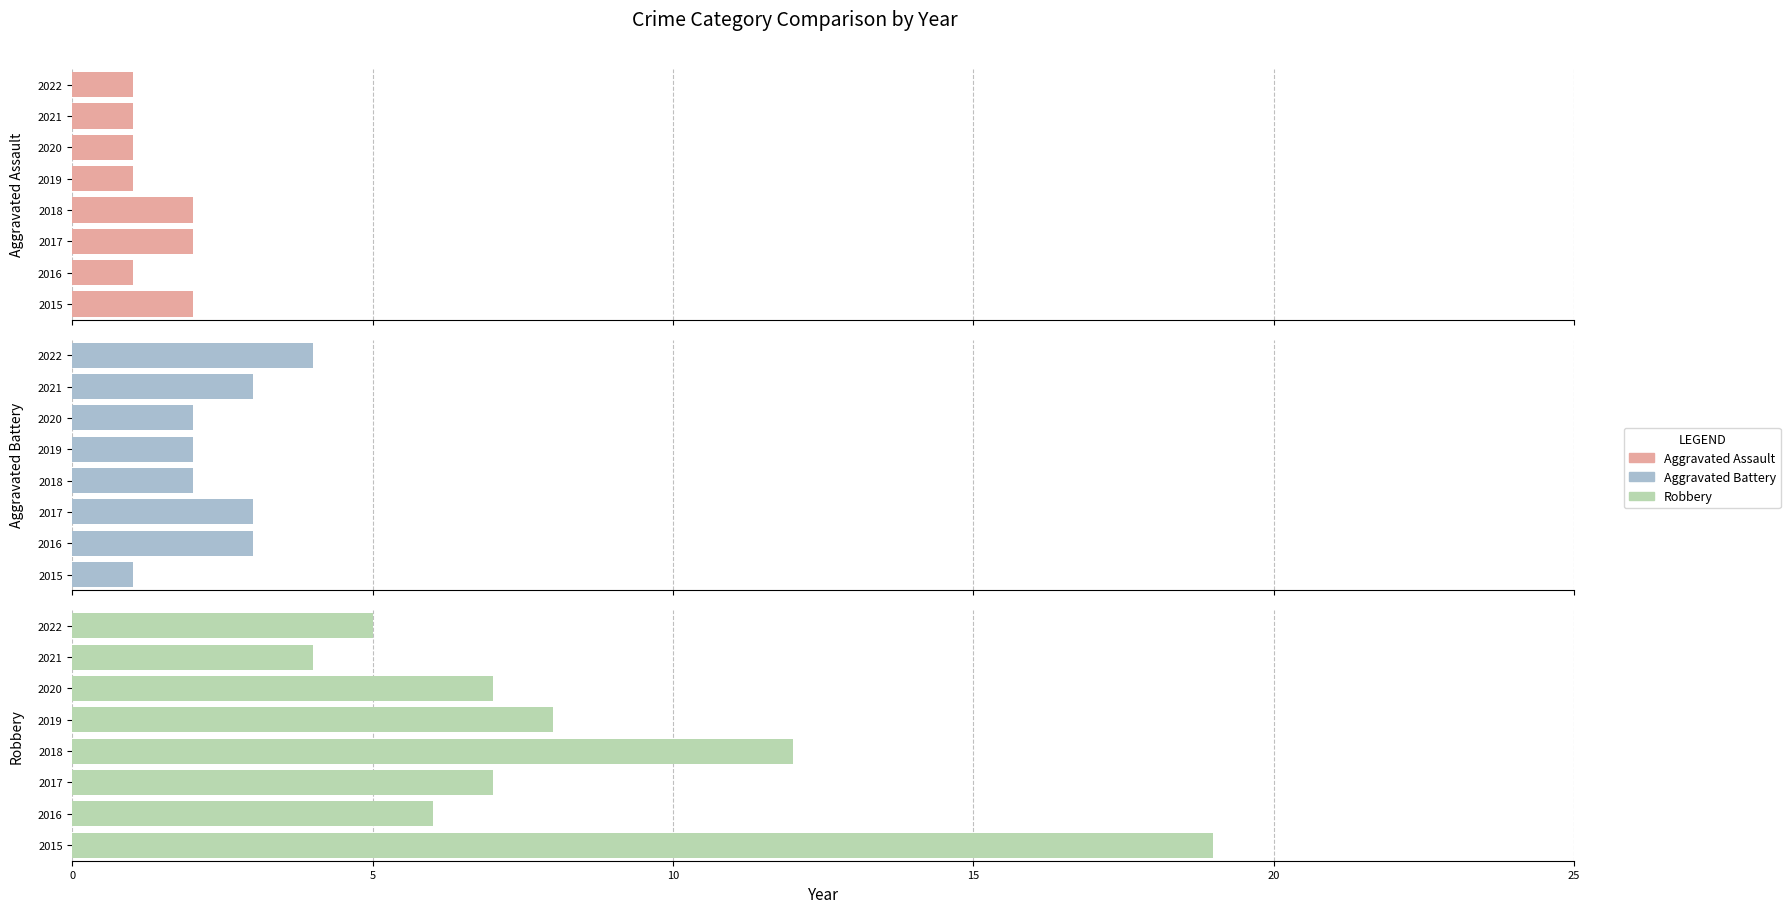

What is the difference between the maximum and minimum values in the Aggravated Assault series?

1